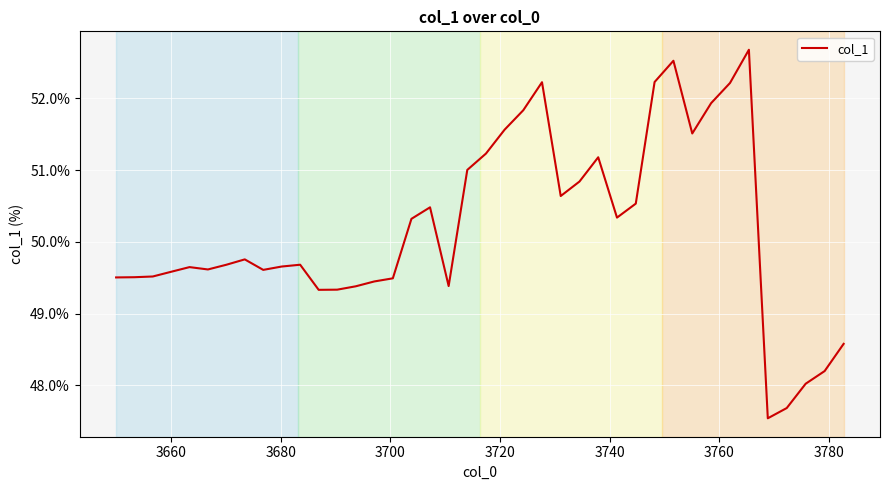

What is the greatest value displayed?

52.7